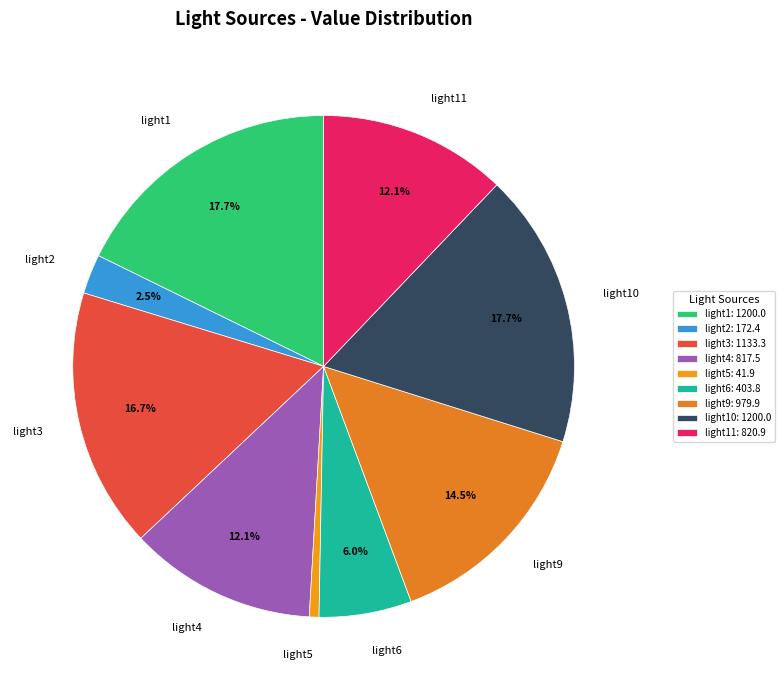

How many segments does this pie chart have?

9